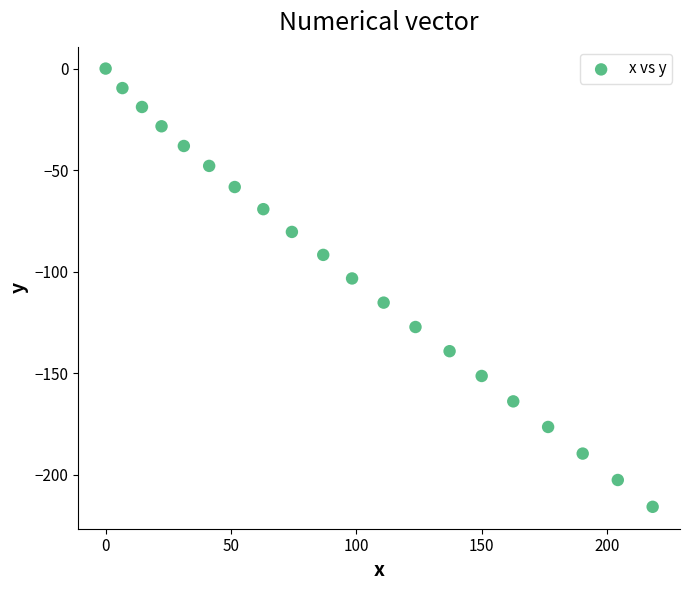

What is the range of Y values (max minus min)?

215.7